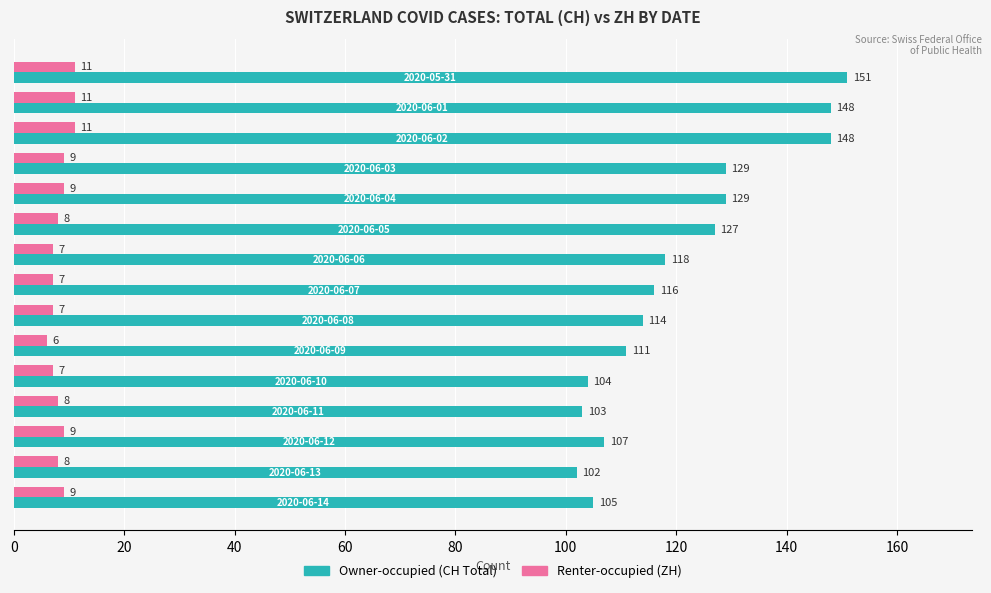

What is the greatest value displayed?

151